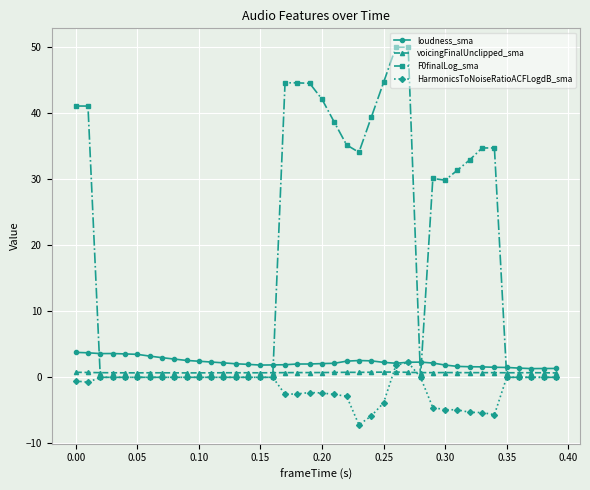

Which series has the widest spread of values?

F0finalLog_sma